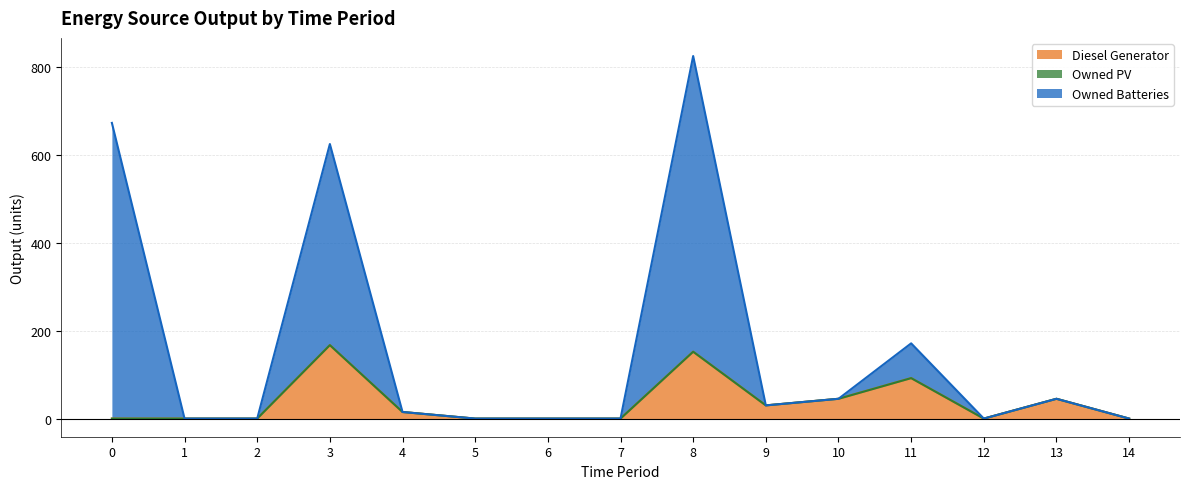

What is the highest value of the Diesel Generator series?

167